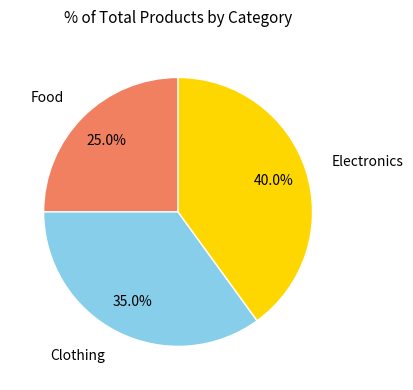

Is there a majority slice in this chart?

No